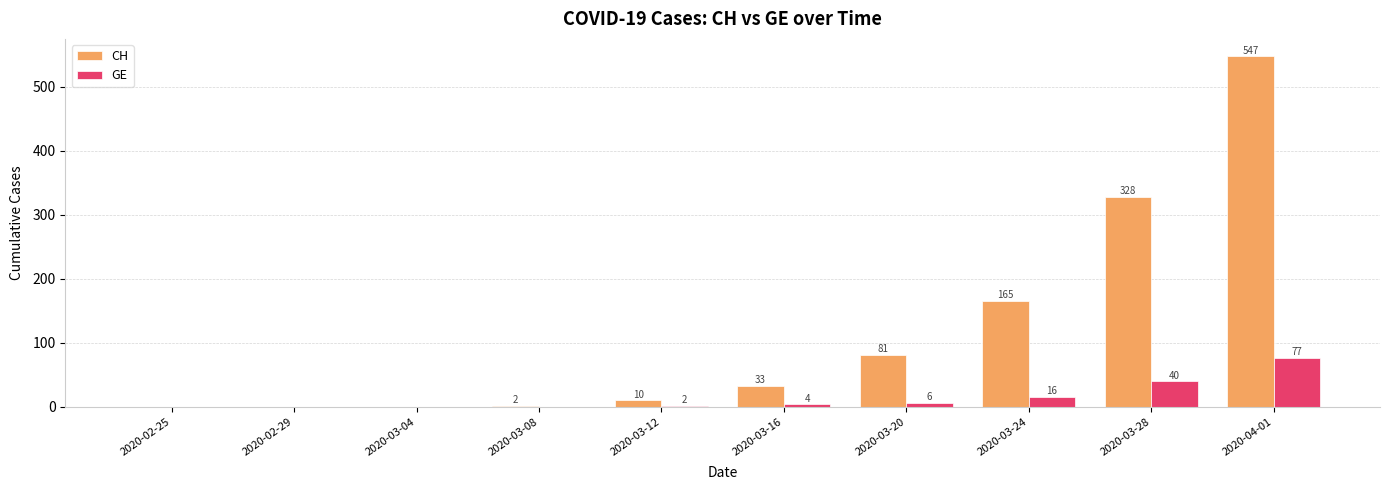

The value of CH at 2020-03-04 is 0. True or false?

True